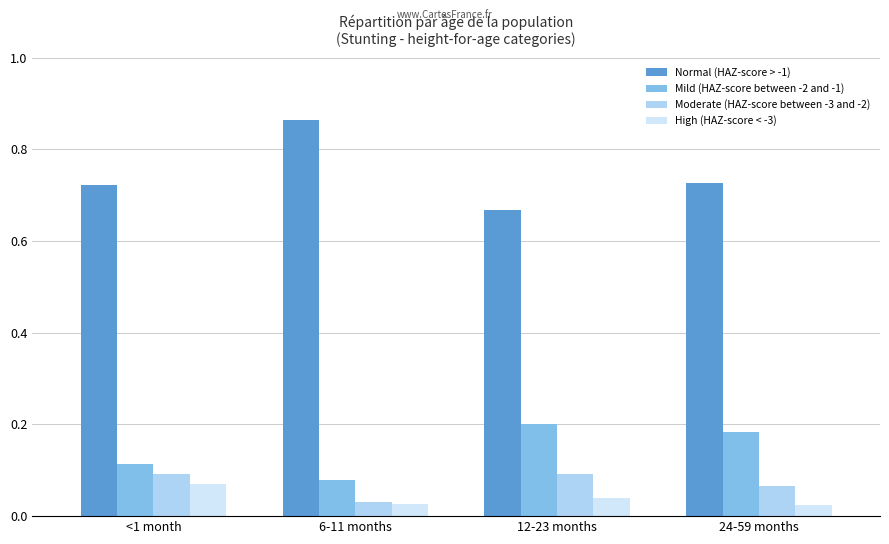

Which series has the widest spread of values?

Normal (HAZ-score > -1)